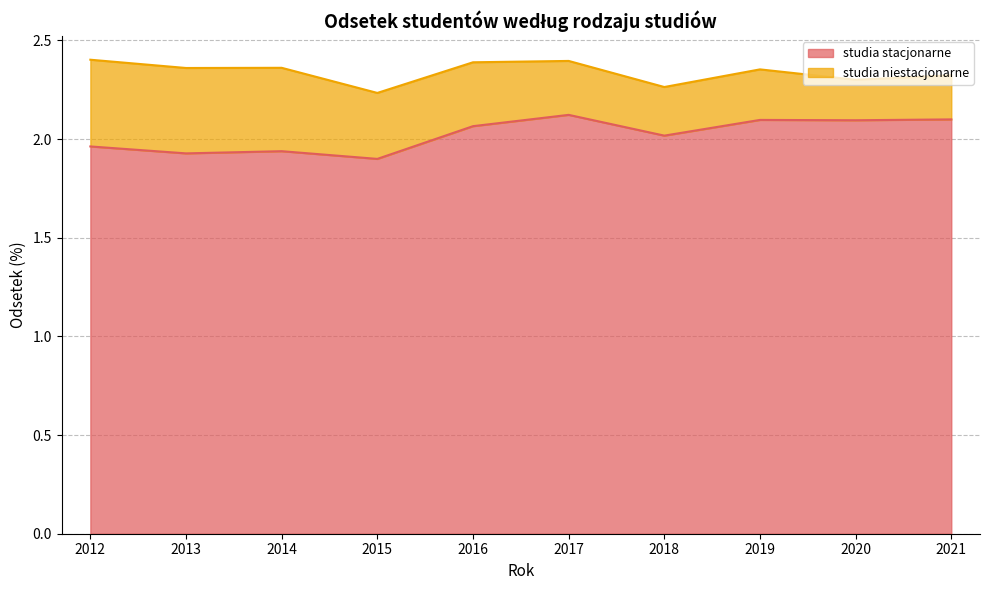

Rank the categories by value from highest to lowest.

2017, 2021, 2019, 2020, 2016, 2018, 2012, 2014, 2013, 2015